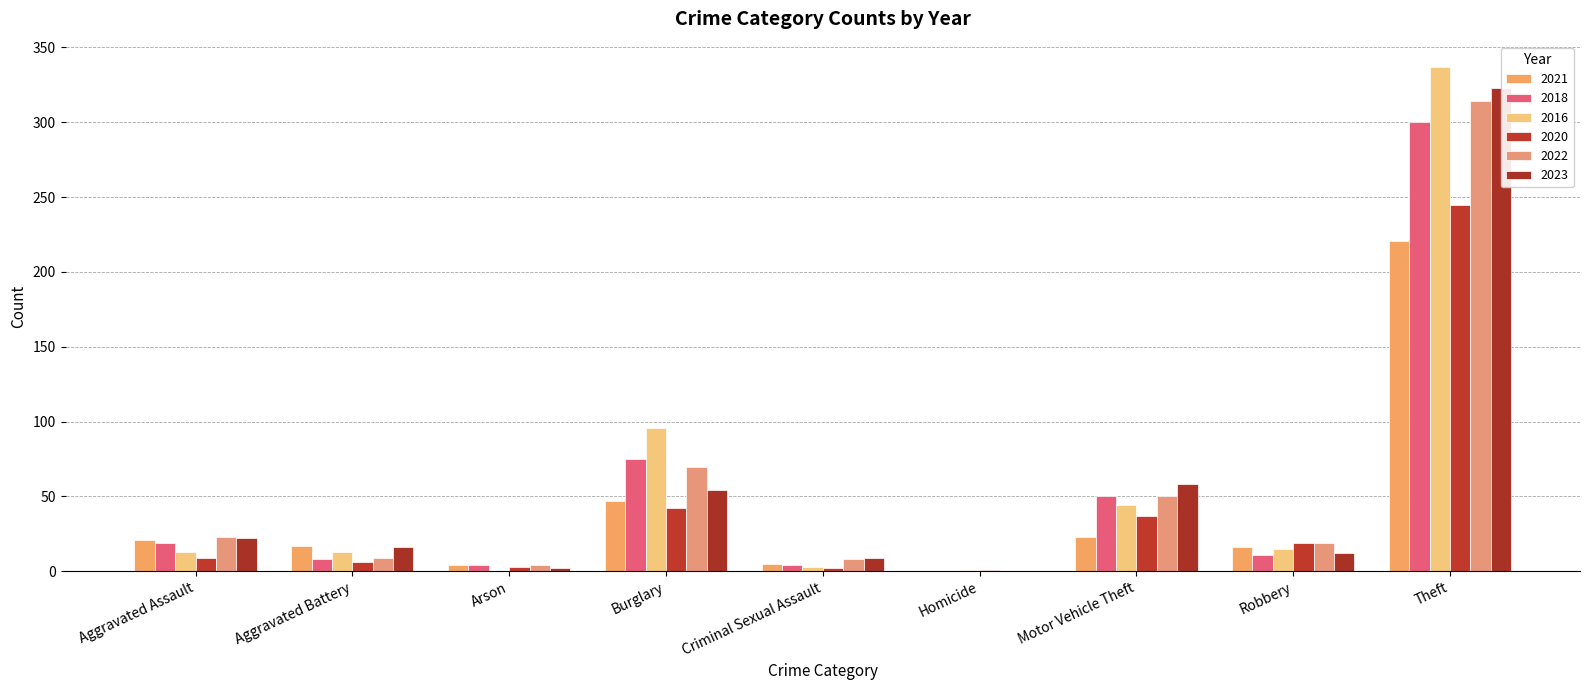

What position from the right is Arson?

7